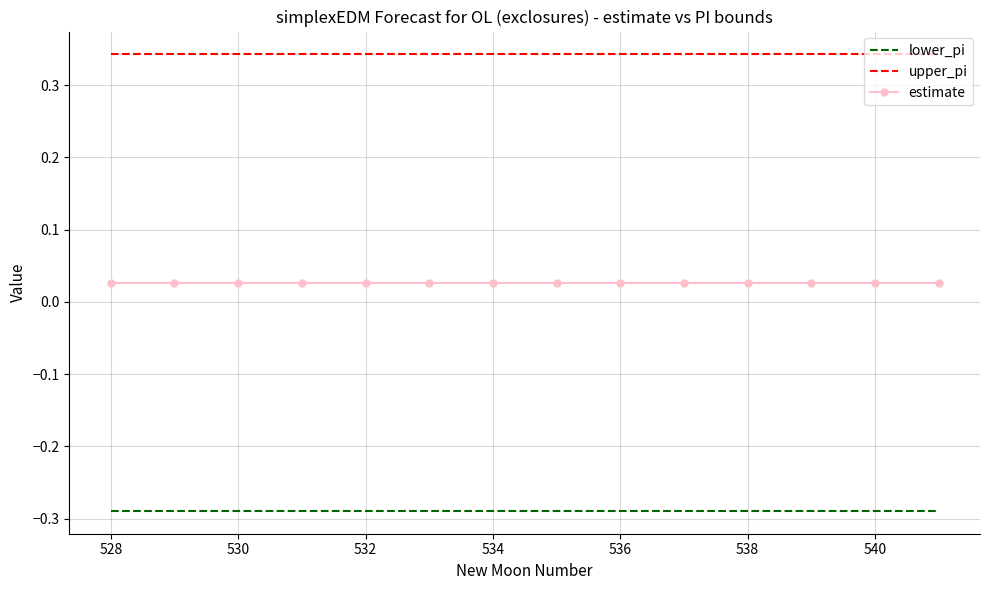

Which series has the largest total across all categories?

upper_pi